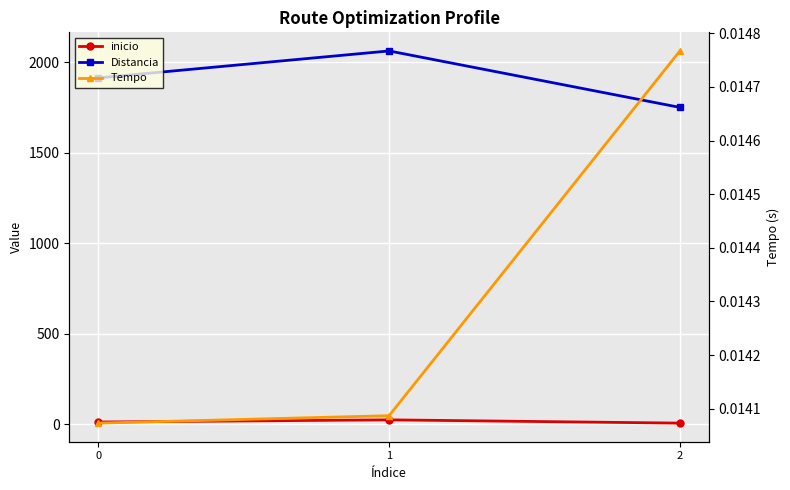

Reading left to right, extract all data points from this chart.

inicio: 0=12.0	1=24.0	2=6.0
Distancia: 0=1914.0	1=2063.0	2=1751.0
Tempo: 0=0.0	1=0.0	2=0.0